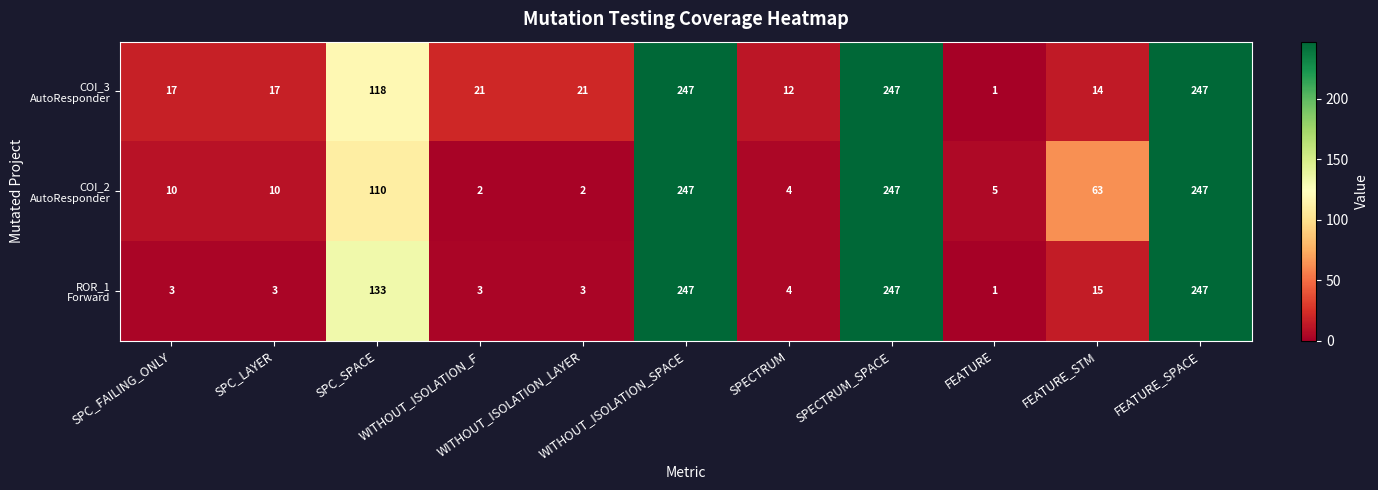

What is the maximum value shown in the chart?

247